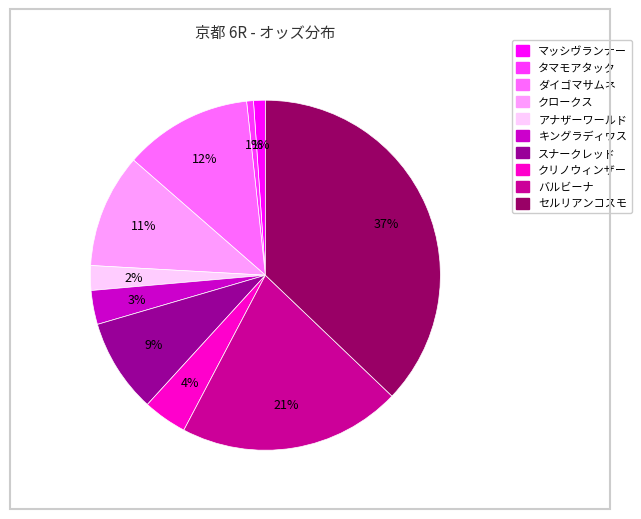

Between バルビーナ and アナザーワールド, which is larger?

バルビーナ